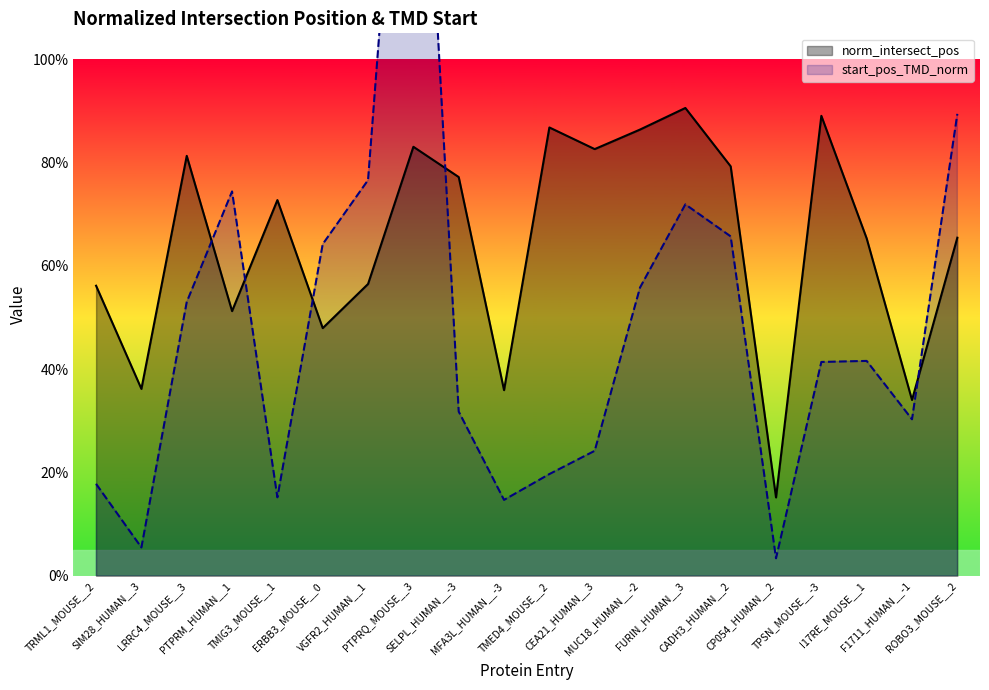

What position from the left is CP054_HUMAN__2?

16